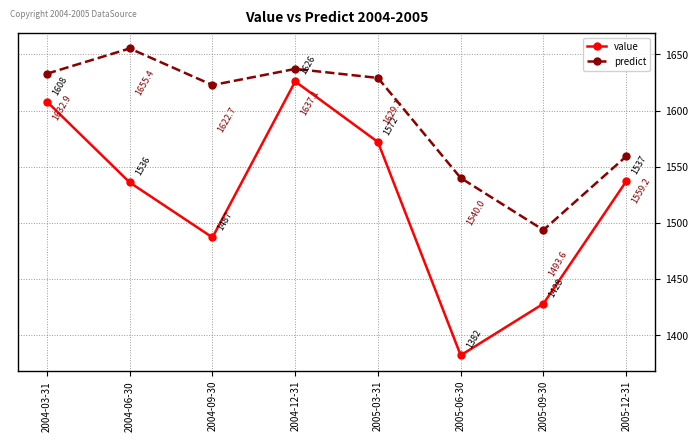

What are all the series names shown in the legend?

value, predict